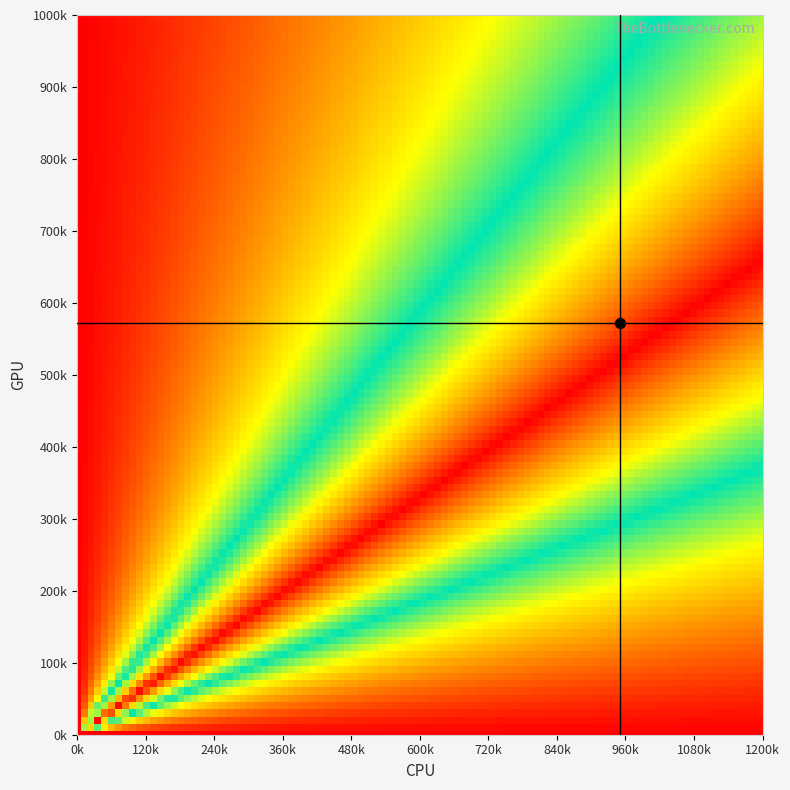

What is the total value across all series at 1?

10303.9